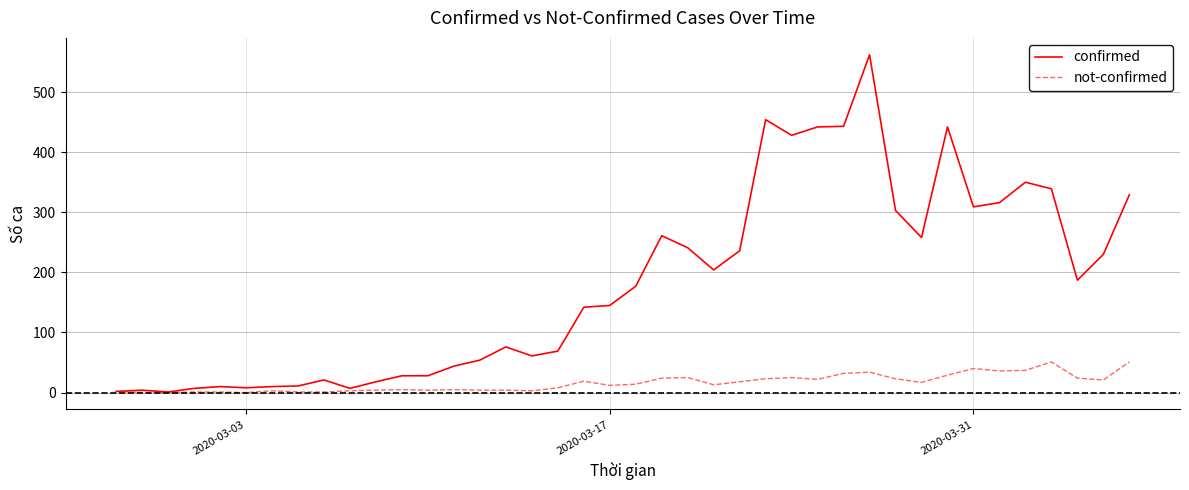

Which series has the largest range (max minus min)?

confirmed